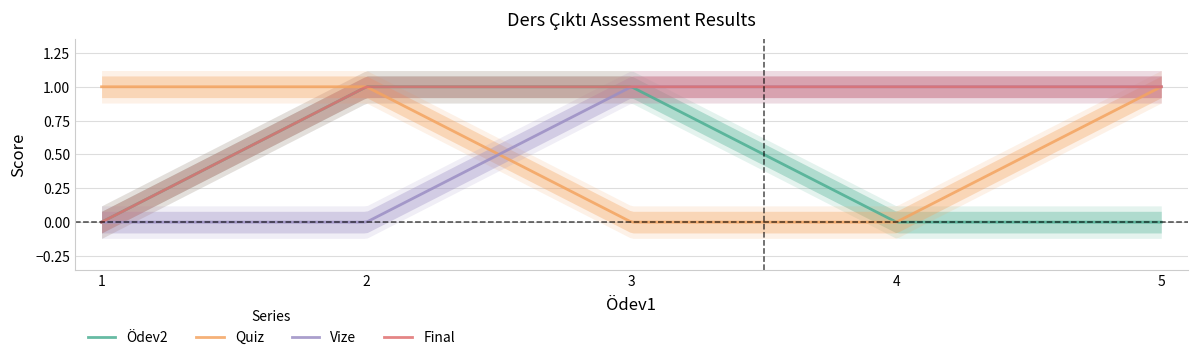

Does the chart display data point markers on the line(s)?

No